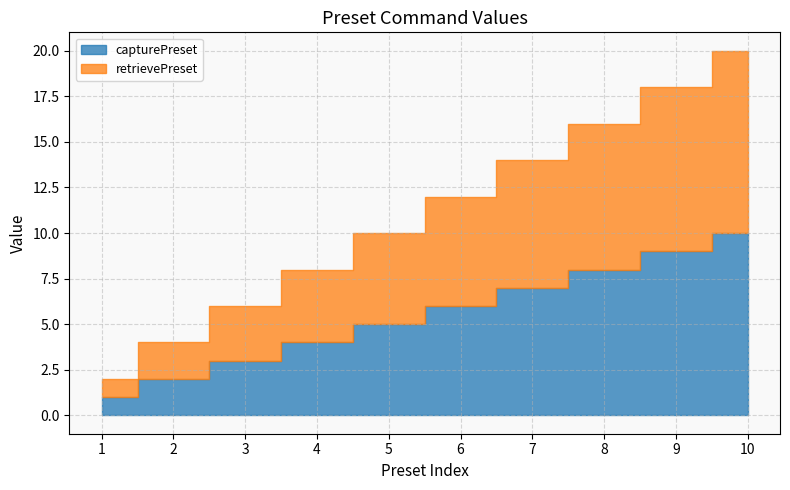

Does the chart have visible grid lines?

Yes